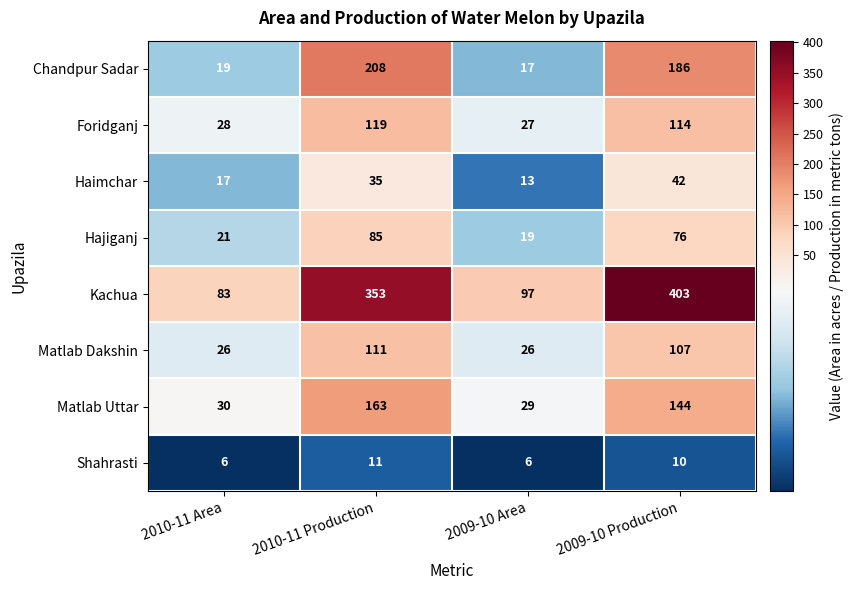

Count the number of categories in the chart.

4